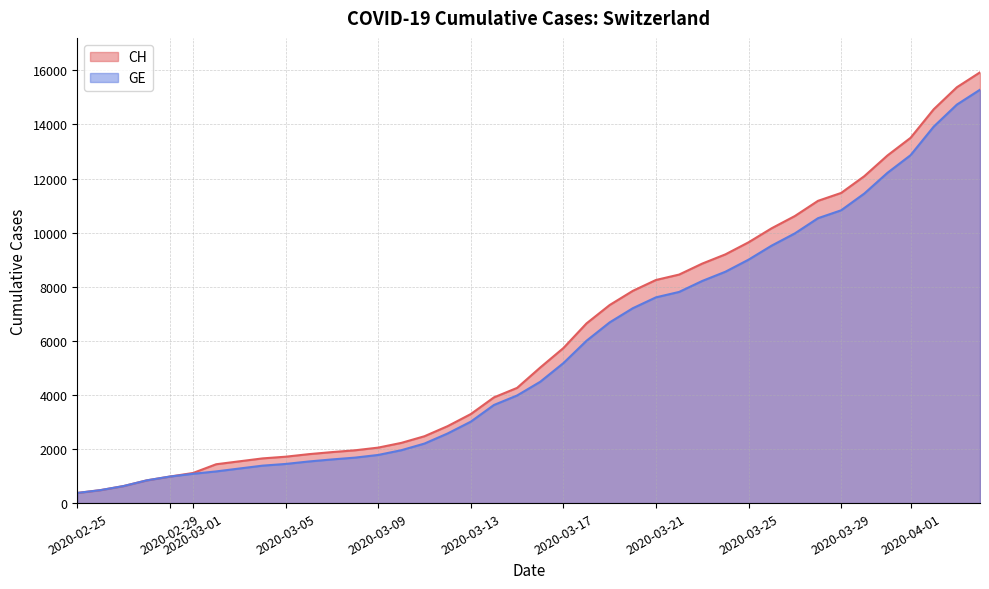

Is the value of CH at 32 greater than the value of GE at 18?

Yes